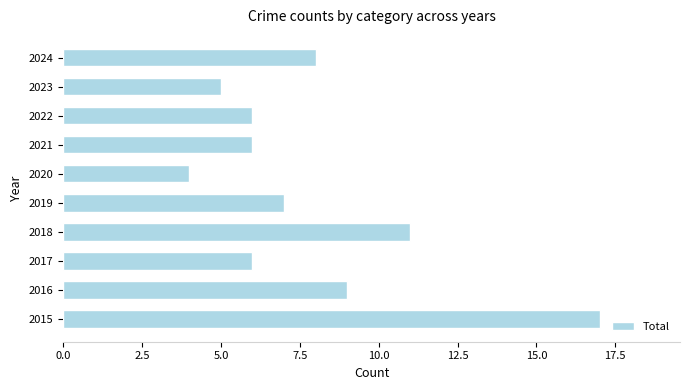

Reading bottom to top, list all the values displayed in this chart.

17	9	6	11	7	4	6	6	5	8